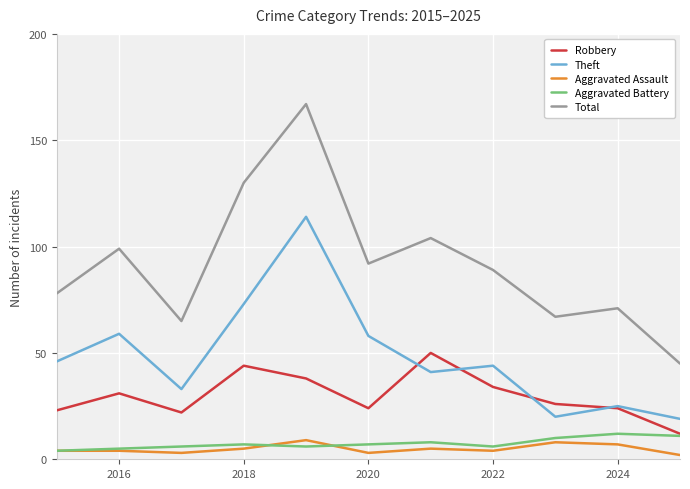

True or false: Theft has more than 1 points higher than both neighbors.

True